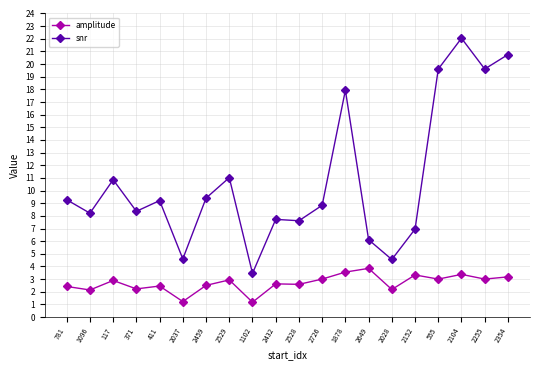

What is the label of the 11th point from the right?

2432